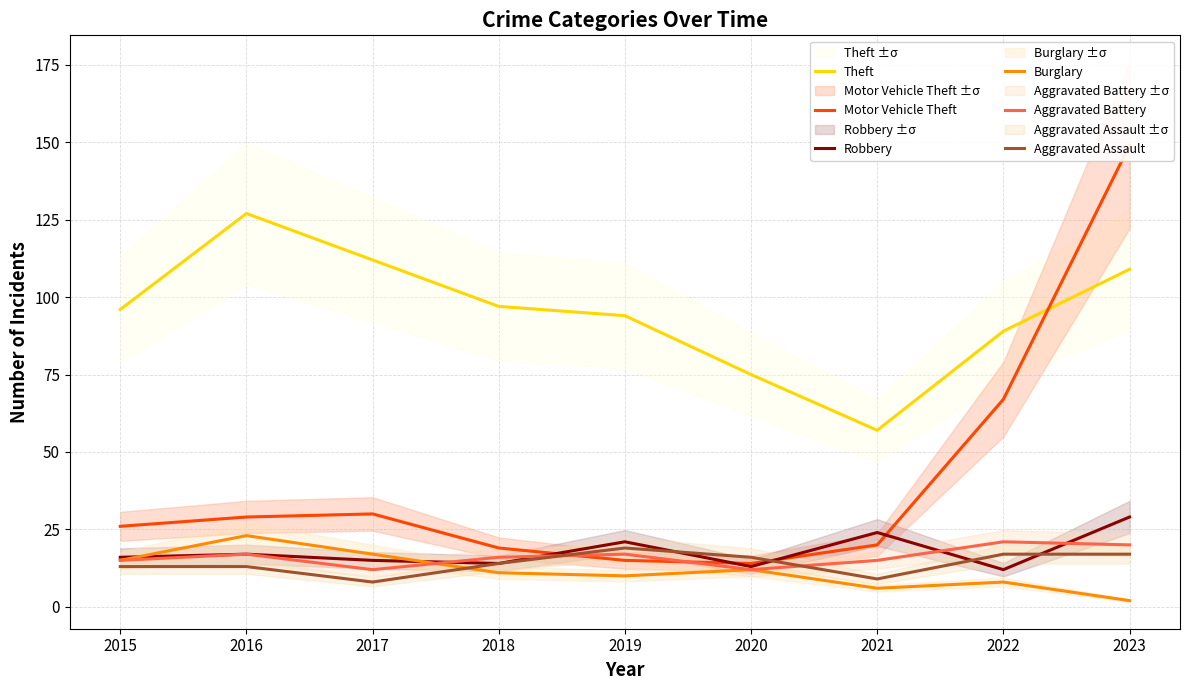

Between which two adjacent categories do Aggravated Assault and Robbery first intersect?

2019 and 2020